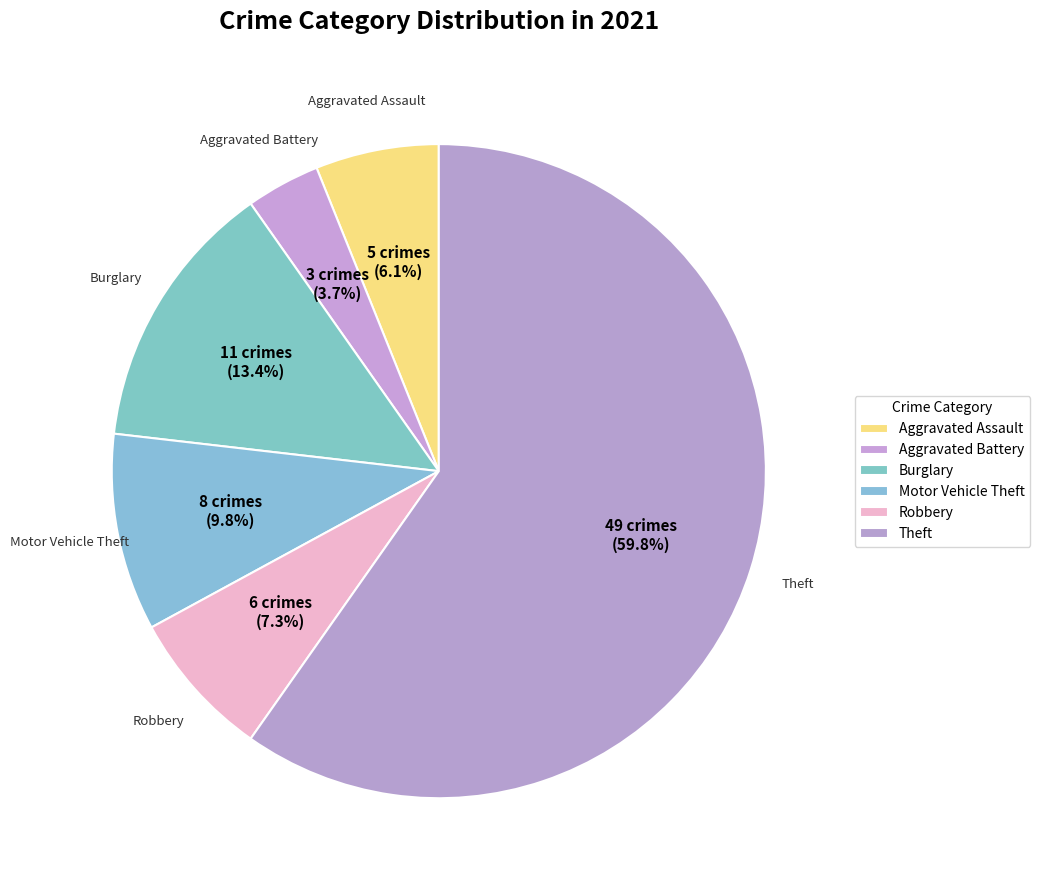

What is the change in value from Aggravated Assault to Motor Vehicle Theft?

+3